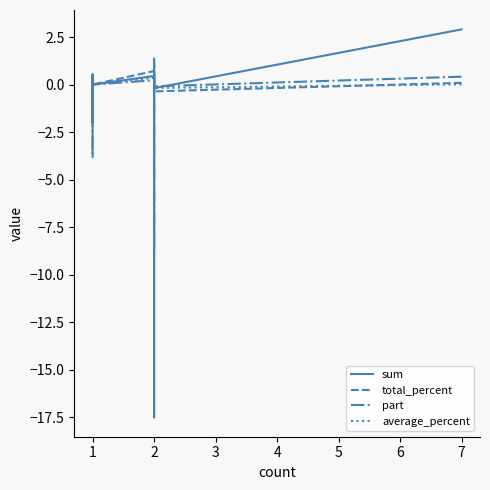

Read the total_percent value at 2.

-0.2